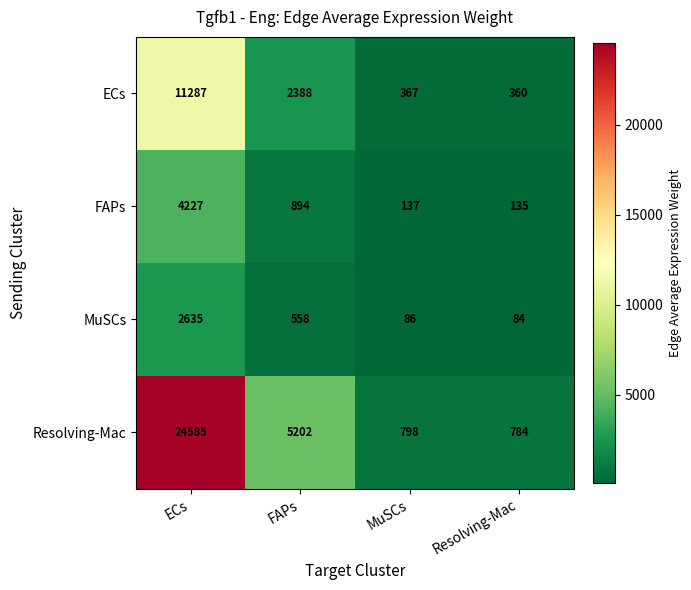

What is the difference between the maximum and minimum values in the MuSCs series?

2551